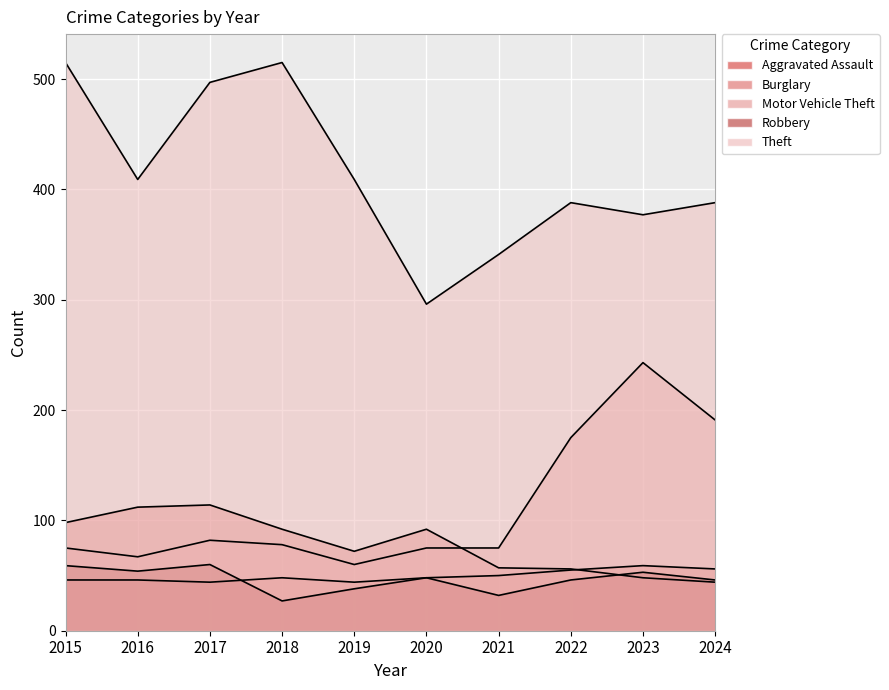

What is the greatest value displayed?

515